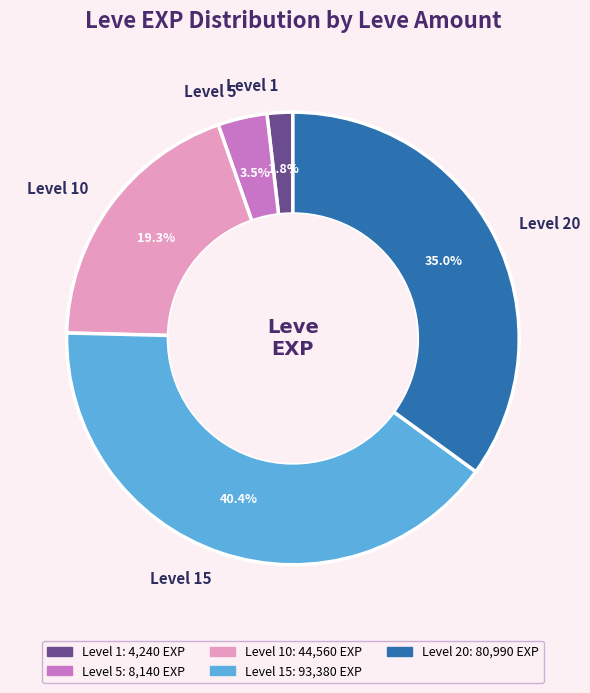

Does any single category account for the majority?

No